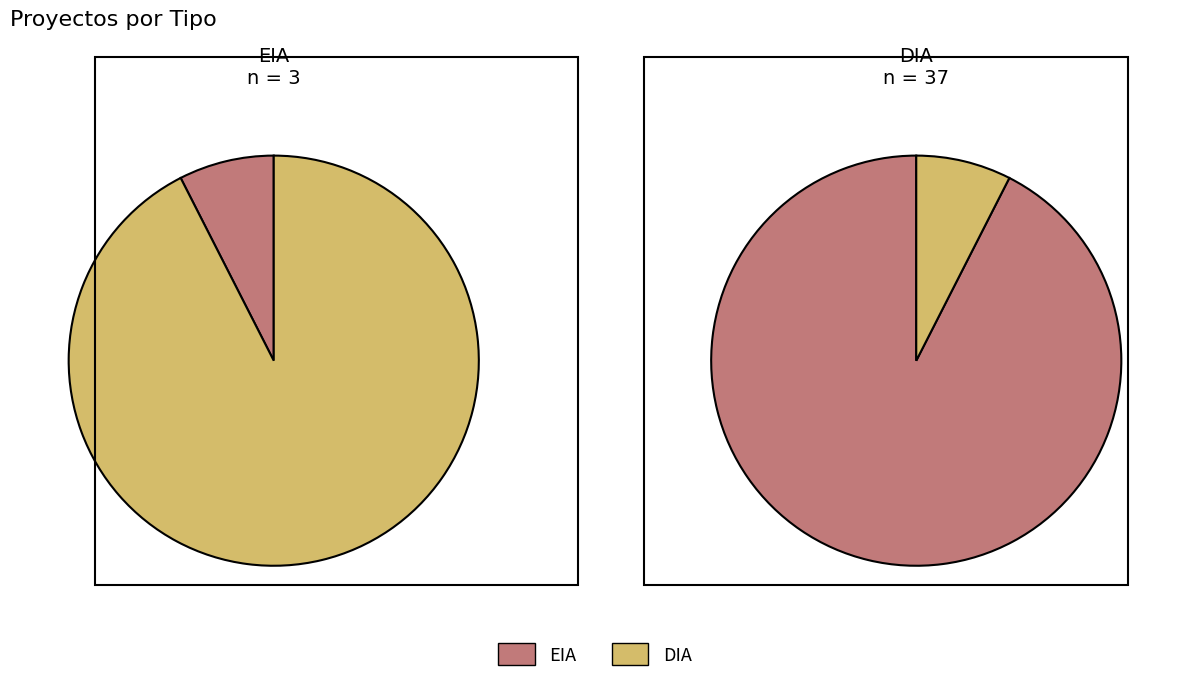

How many segments does this pie chart have?

2